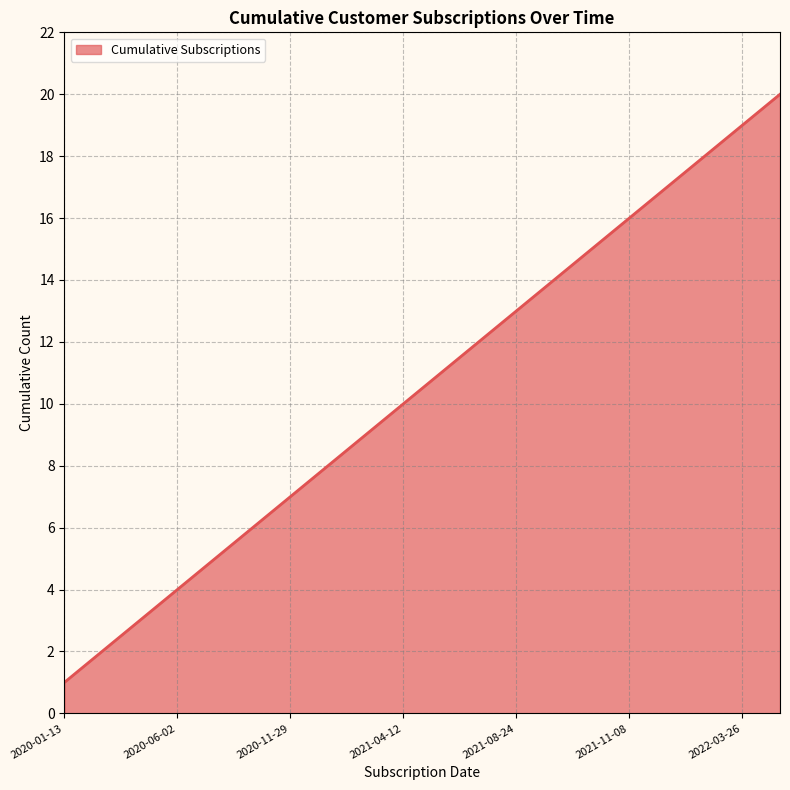

What is the difference between the maximum and minimum values?

19